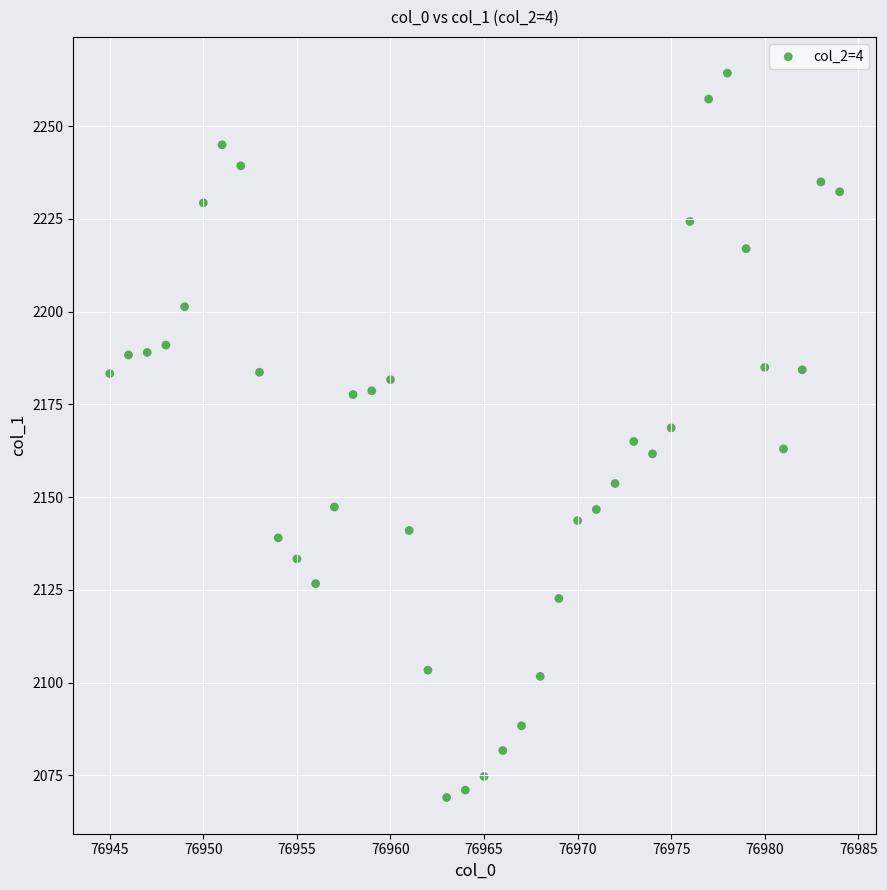

What is the range of Y values (max minus min)?

195.3